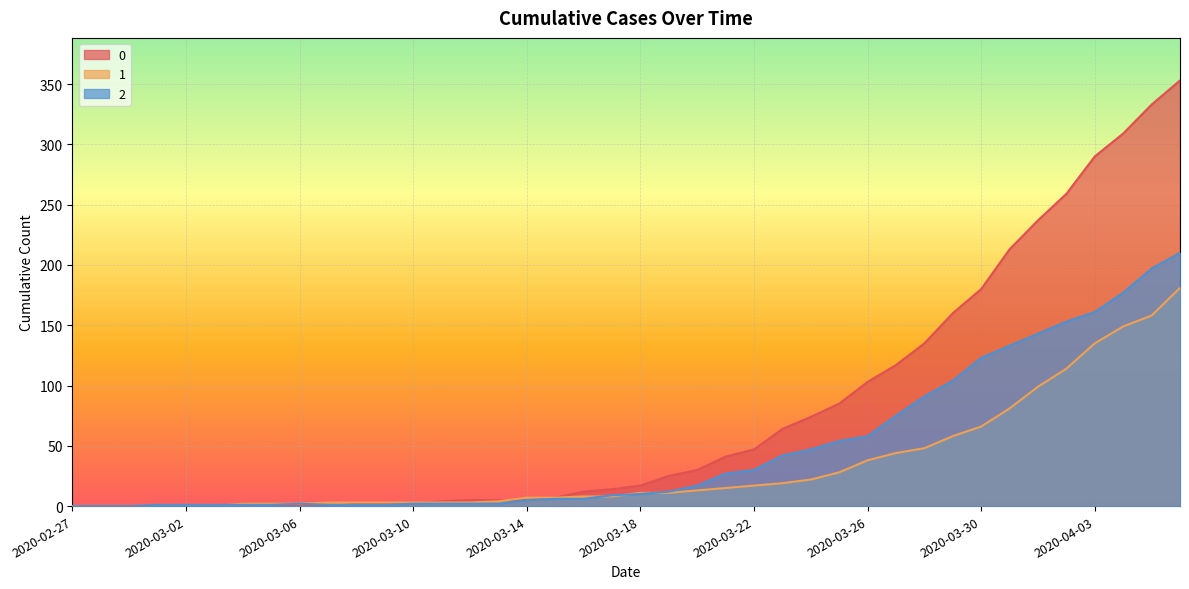

In 2, how many points are higher than both neighbors (excluding endpoints)?

1